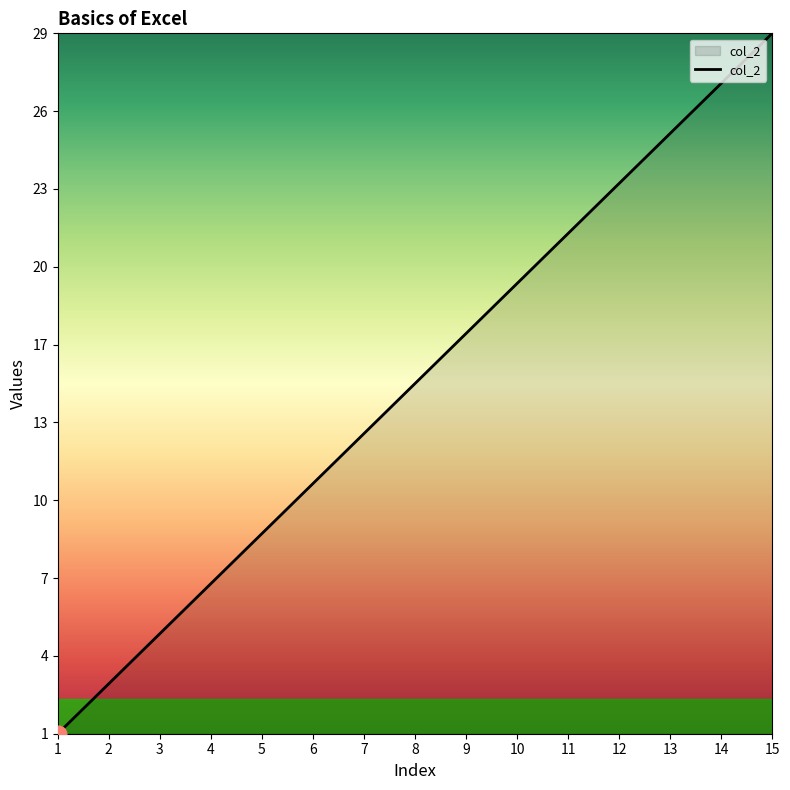

At which category does the chart reach its peak across all series?

15